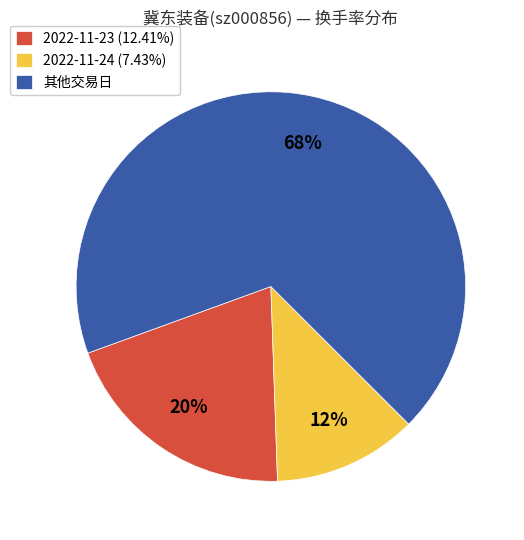

The 其他交易日 slice represents 61% of the pie. True or false?

False